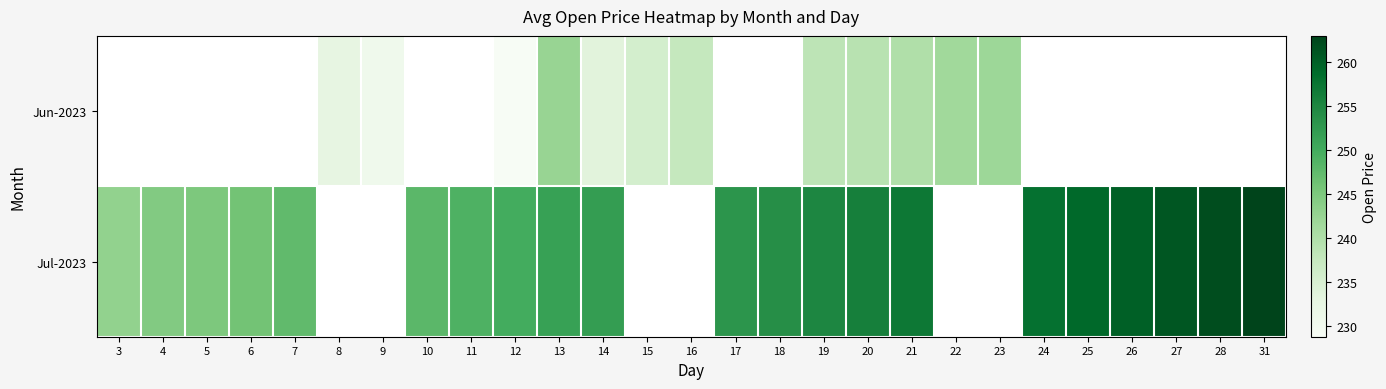

At which label does Jul-2023 reach its minimum?

3